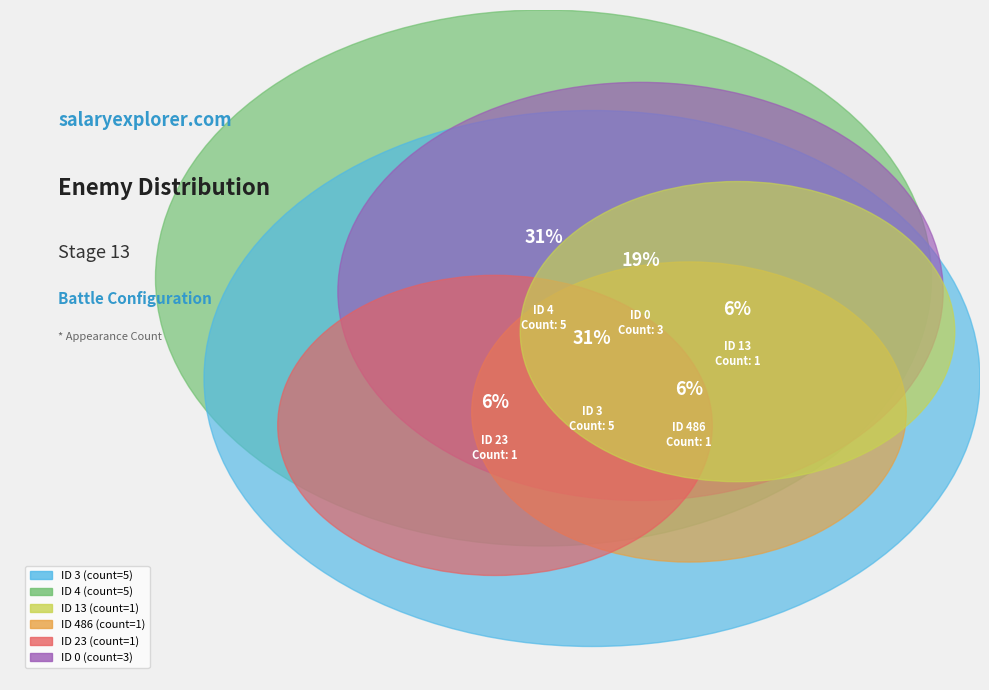

Approximately how many times larger is the value at 13 compared to 4?

0.2